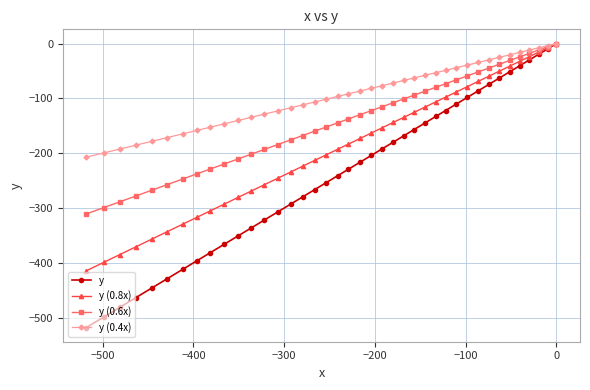

Which series has the largest total across all categories?

y (0.4x)